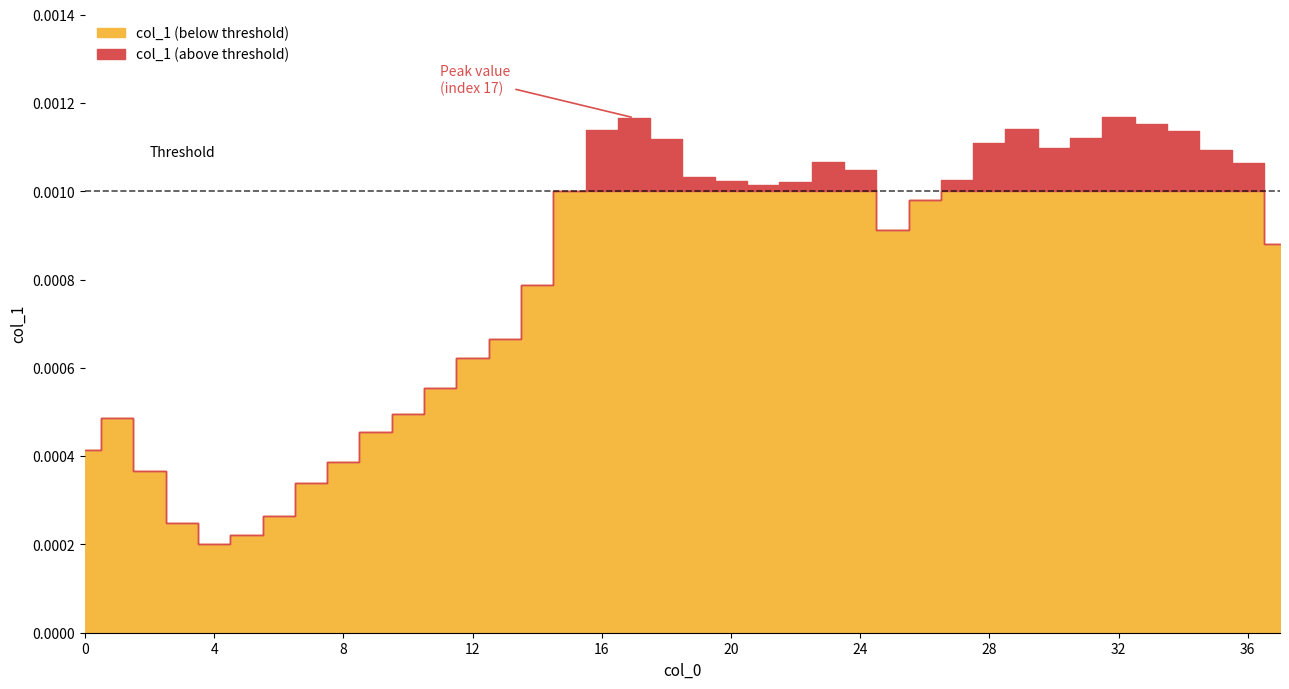

Is it true that the value at 3 is 0.0?

False